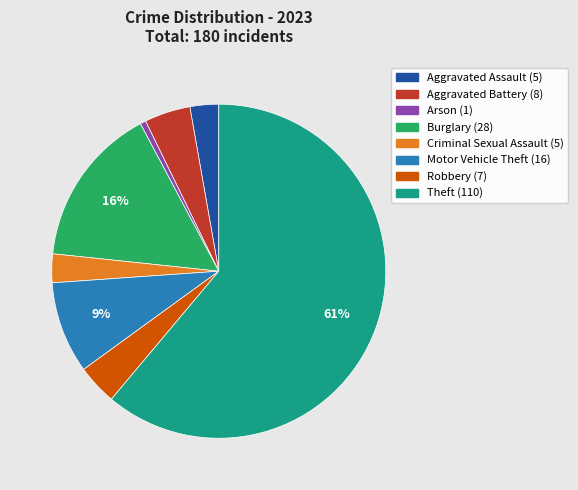

To the nearest percent, what is the average slice percentage?

12%